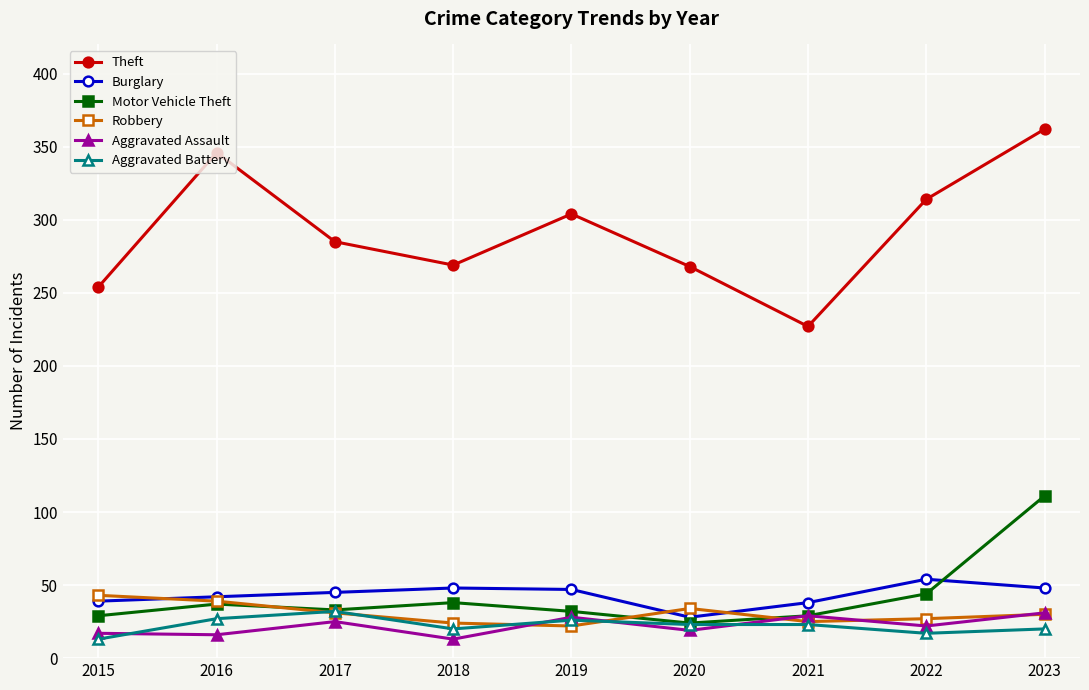

The Motor Vehicle Theft series shows 24 at 2020. True or false?

True